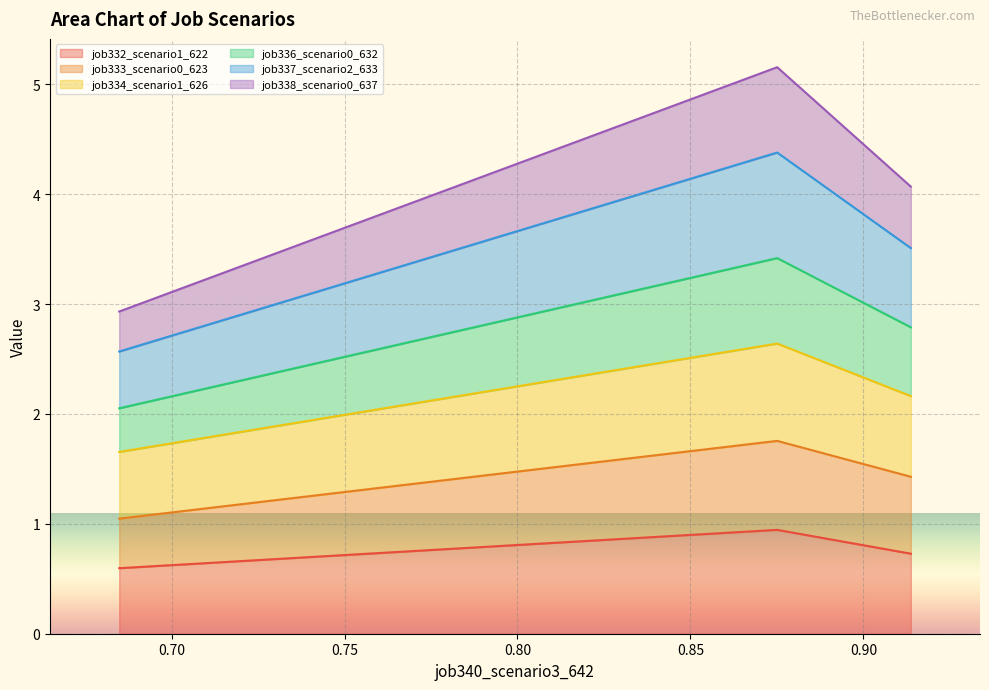

What is the maximum value for job332_scenario1_622?

0.9